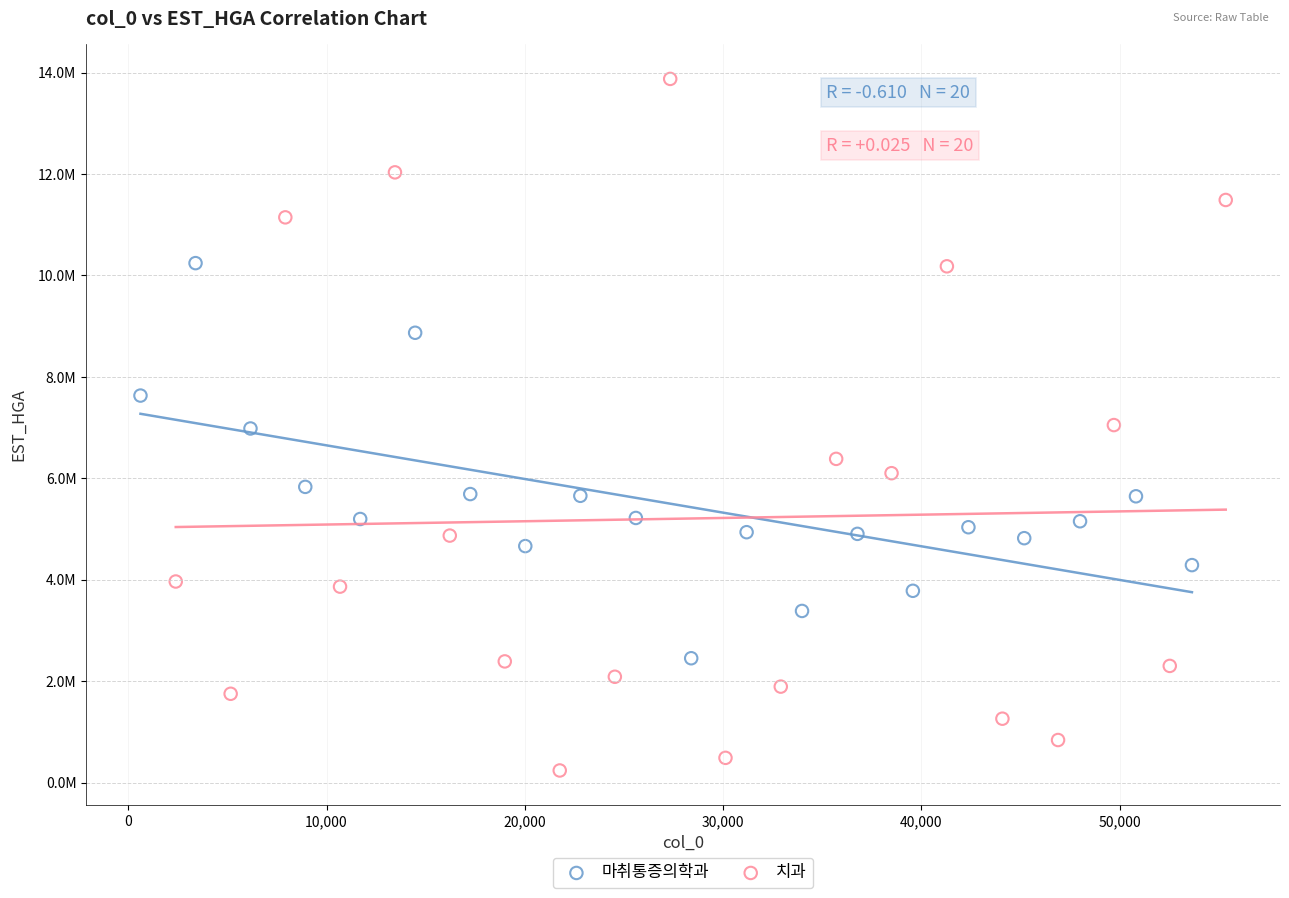

What are all the series names shown in the legend?

마취통증의학과, 치과